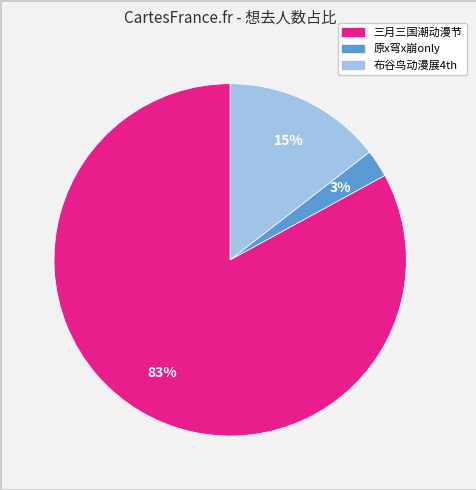

Is there a majority slice in this chart?

Yes